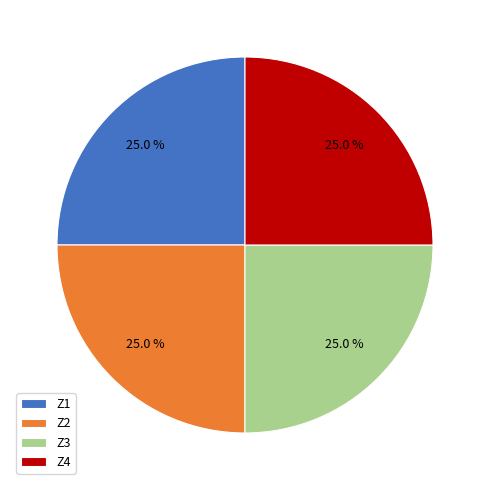

What is the ratio of the value at Z3 to the value at Z4?

1.0